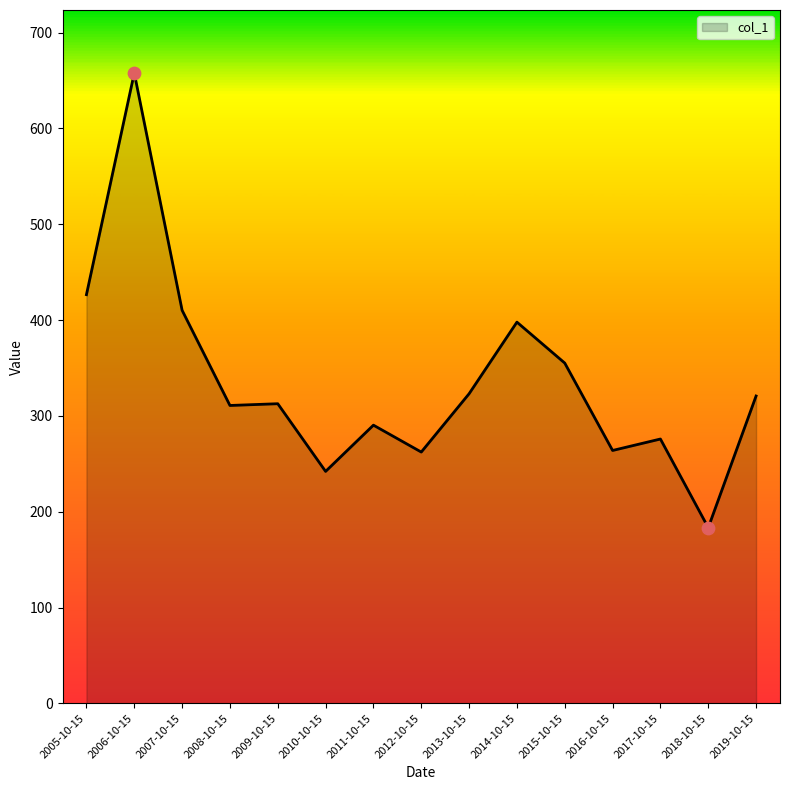

Approximately how many times larger is the value at 2012-10-15 compared to 2008-10-15?

0.8